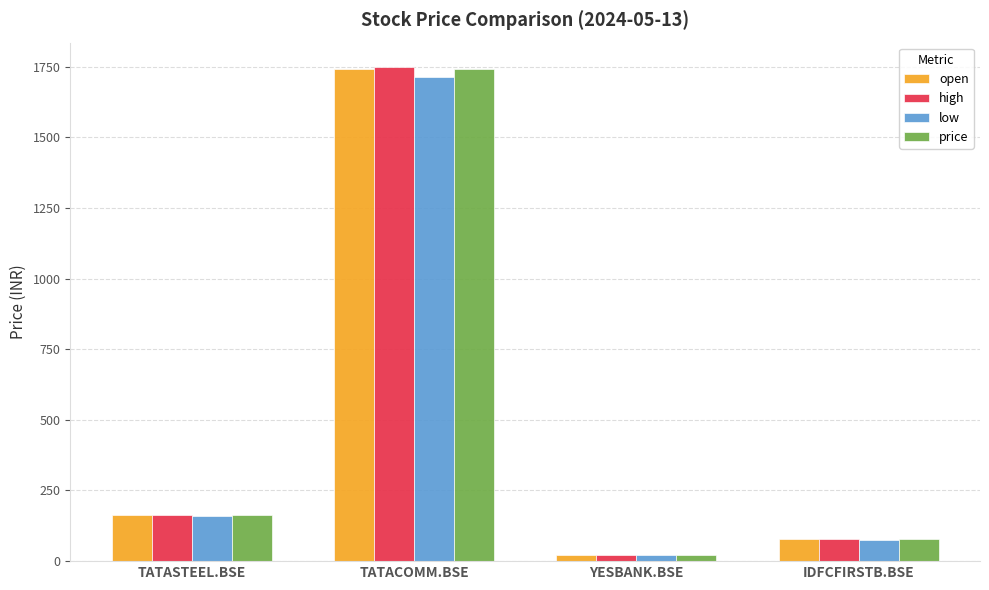

What is the total value across all series at TATACOMM.BSE?

6944.6